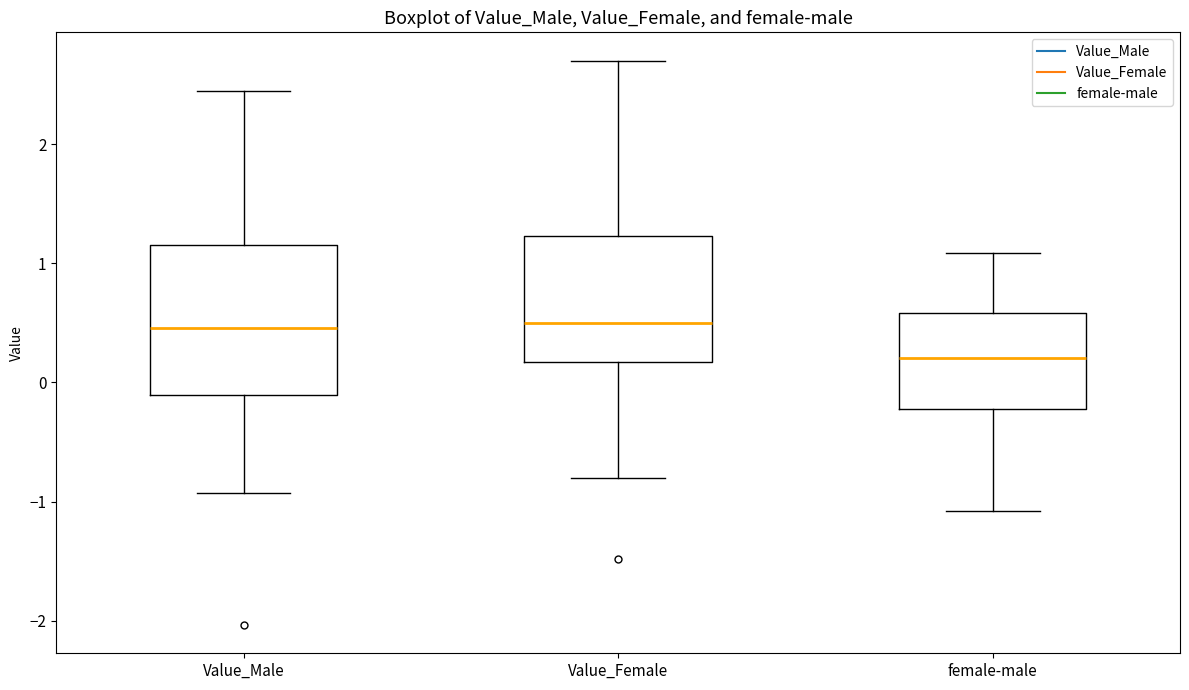

Where does the median line of the box for Value_Female sit on the y-axis? The values are not printed on the chart, so give them approximately, as read against the axis.

0.5